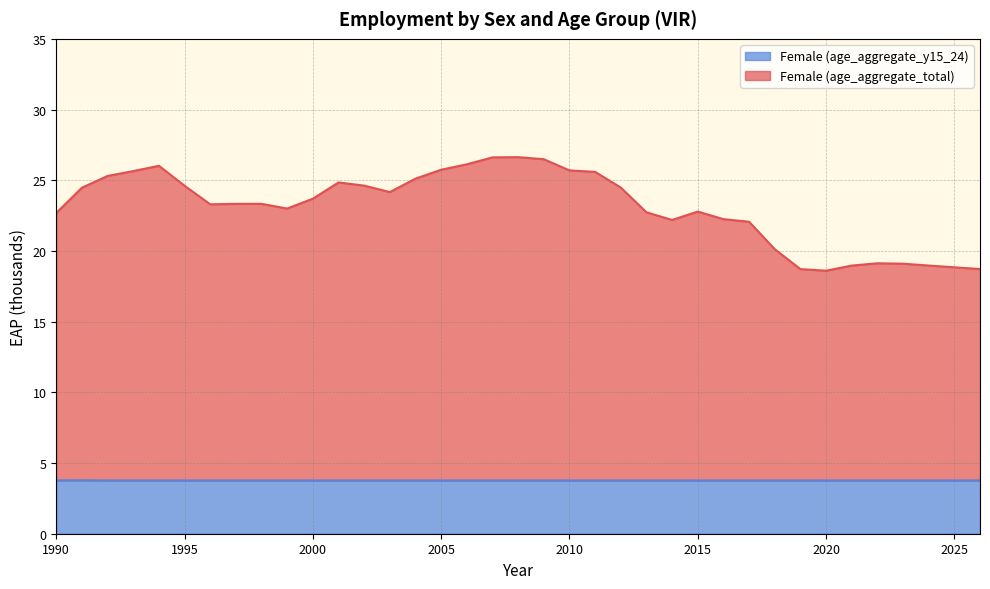

Reading left to right, transcribe all the data shown in this chart.

Female (age_aggregate_total): 1990=22.7	1991=24.5	1992=25.3	1993=25.6	1994=26.0	1995=24.6	1996=23.3	1997=23.3	1998=23.3	1999=23.0	2000=23.7	2001=24.8	2002=24.6	2003=24.2	2004=25.1	2005=25.7	2006=26.1	2007=26.6	2008=26.6	2009=26.5	2010=25.7	2011=25.6	2012=24.5	2013=22.7	2014=22.2	2015=22.8	2016=22.2	2017=22.1	2018=20.1	2019=18.7	2020=18.6	2021=19.0	2022=19.1	2023=19.1	2024=19.0	2025=18.8	2026=18.7
Female (age_aggregate_y15_24): 1990=3.8	1991=3.8	1992=3.8	1993=3.8	1994=3.8	1995=3.8	1996=3.8	1997=3.8	1998=3.8	1999=3.8	2000=3.8	2001=3.8	2002=3.8	2003=3.8	2004=3.8	2005=3.8	2006=3.8	2007=3.8	2008=3.8	2009=3.8	2010=3.8	2011=3.8	2012=3.8	2013=3.8	2014=3.8	2015=3.8	2016=3.8	2017=3.8	2018=3.8	2019=3.8	2020=3.8	2021=3.8	2022=3.8	2023=3.8	2024=3.8	2025=3.8	2026=3.8